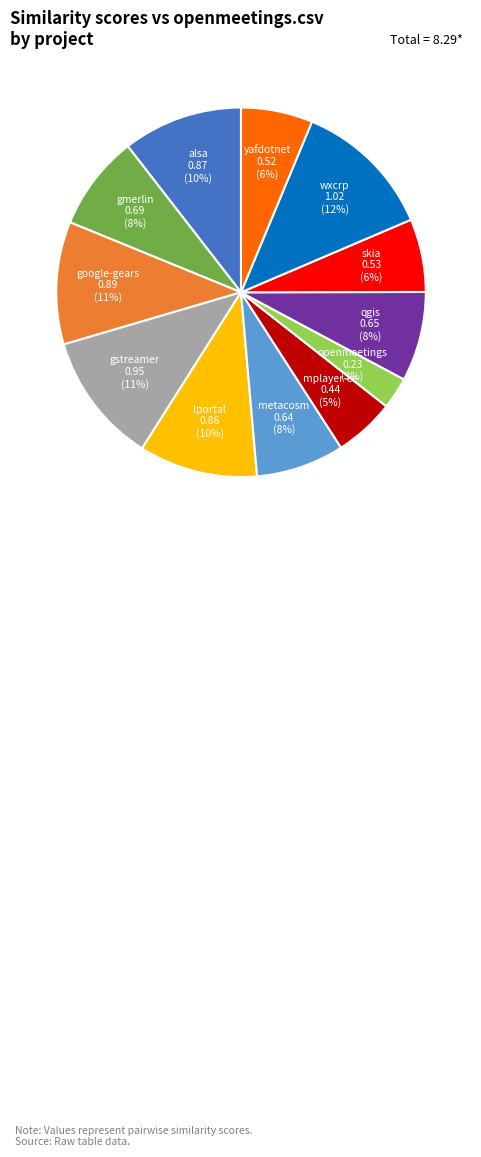

Is there any slice that represents more than half of the pie?

No